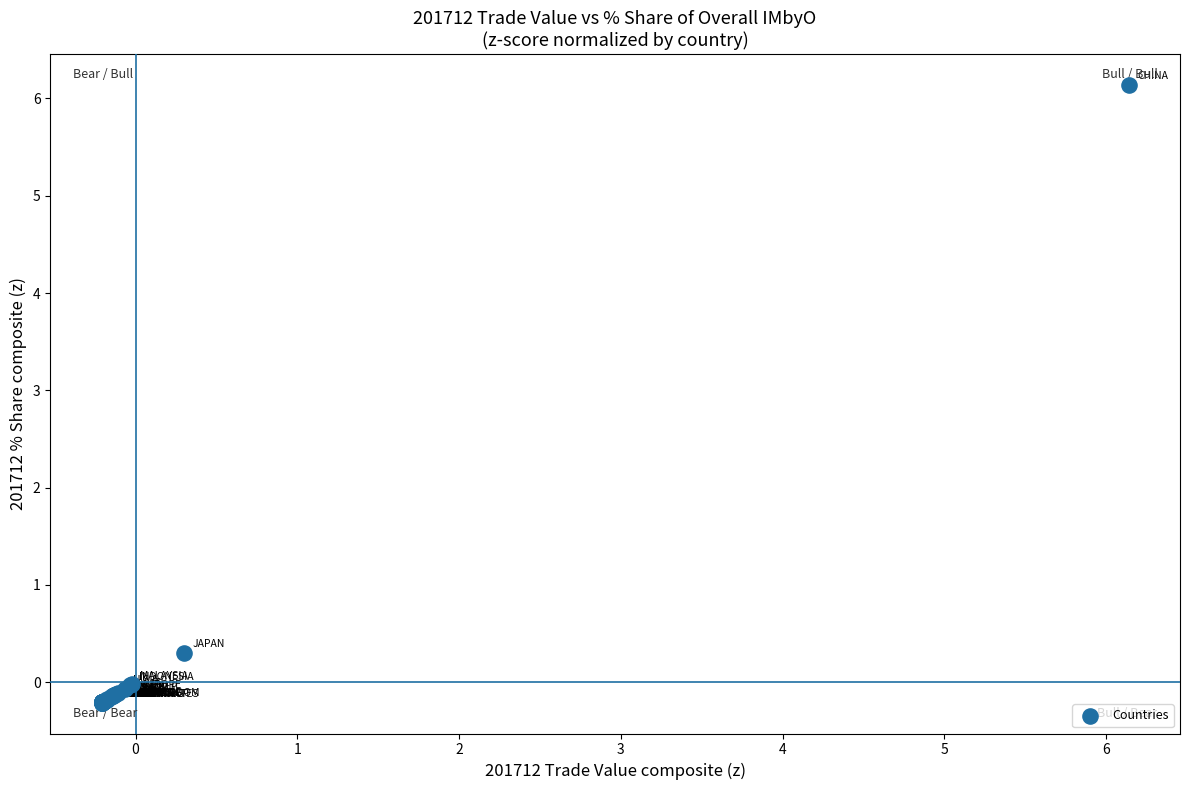

What Y value in the scatter plot is closest to 2?

0.3